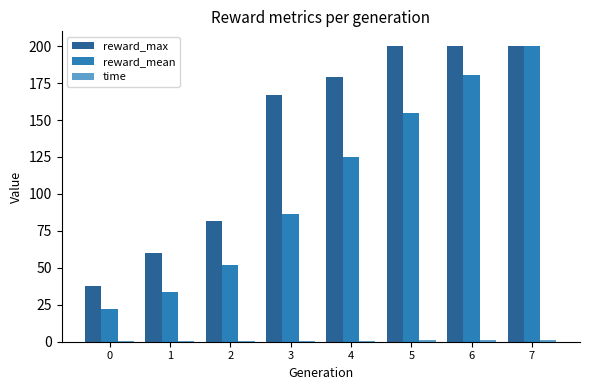

What is the difference between the reward_mean values at 1 and 2?

18.2